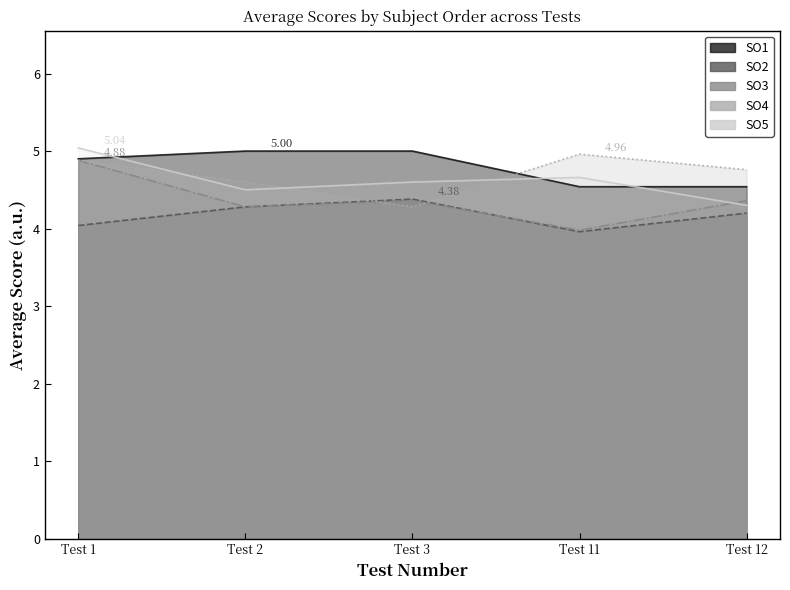

What is the total value across all series at Test 2?

22.7